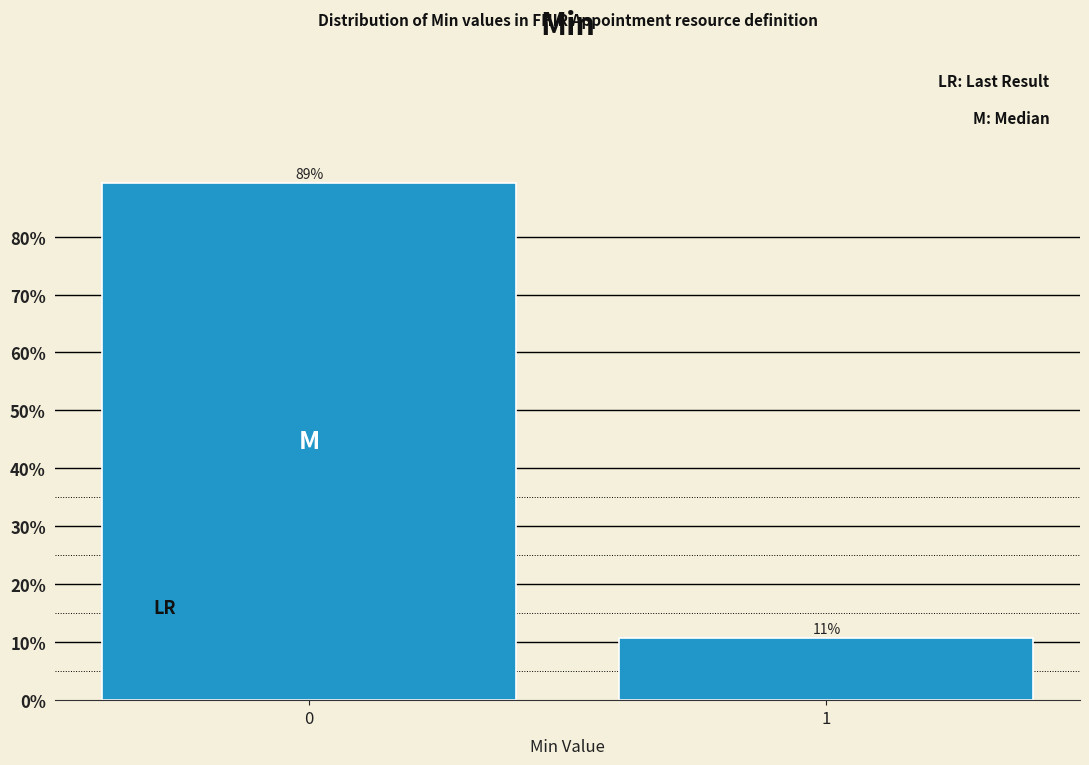

What is the approximate value at 1?

10.7